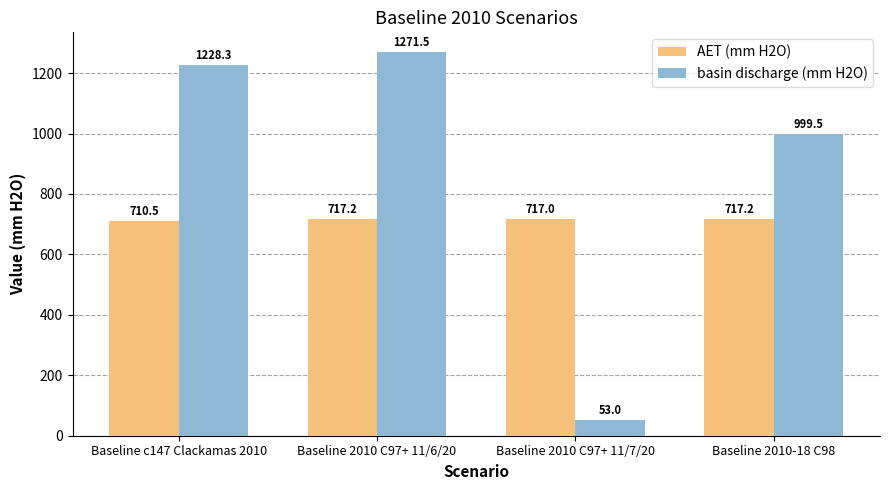

The AET (mm H2O) series shows 717.2 at Baseline 2010-18 C98. True or false?

True